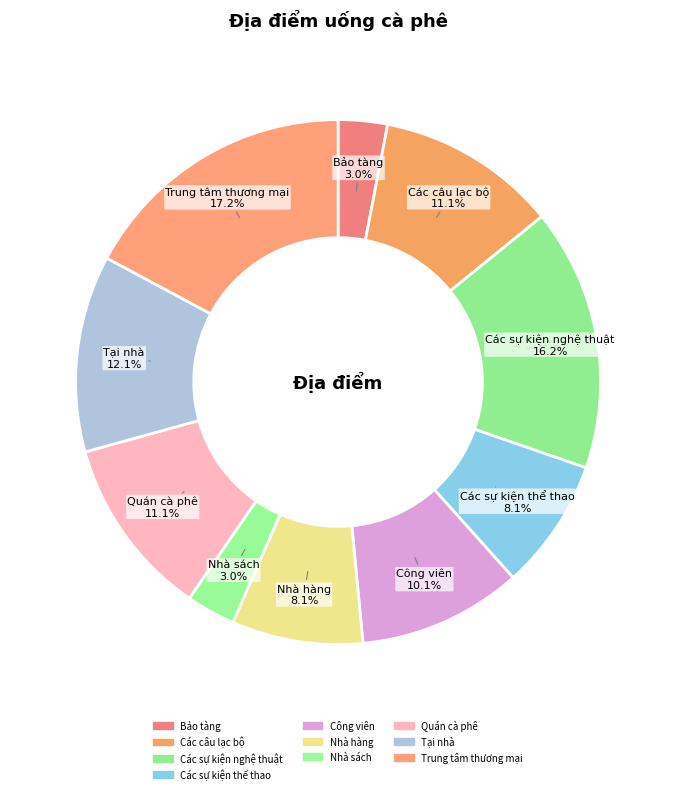

Count the number of slices in the pie.

10